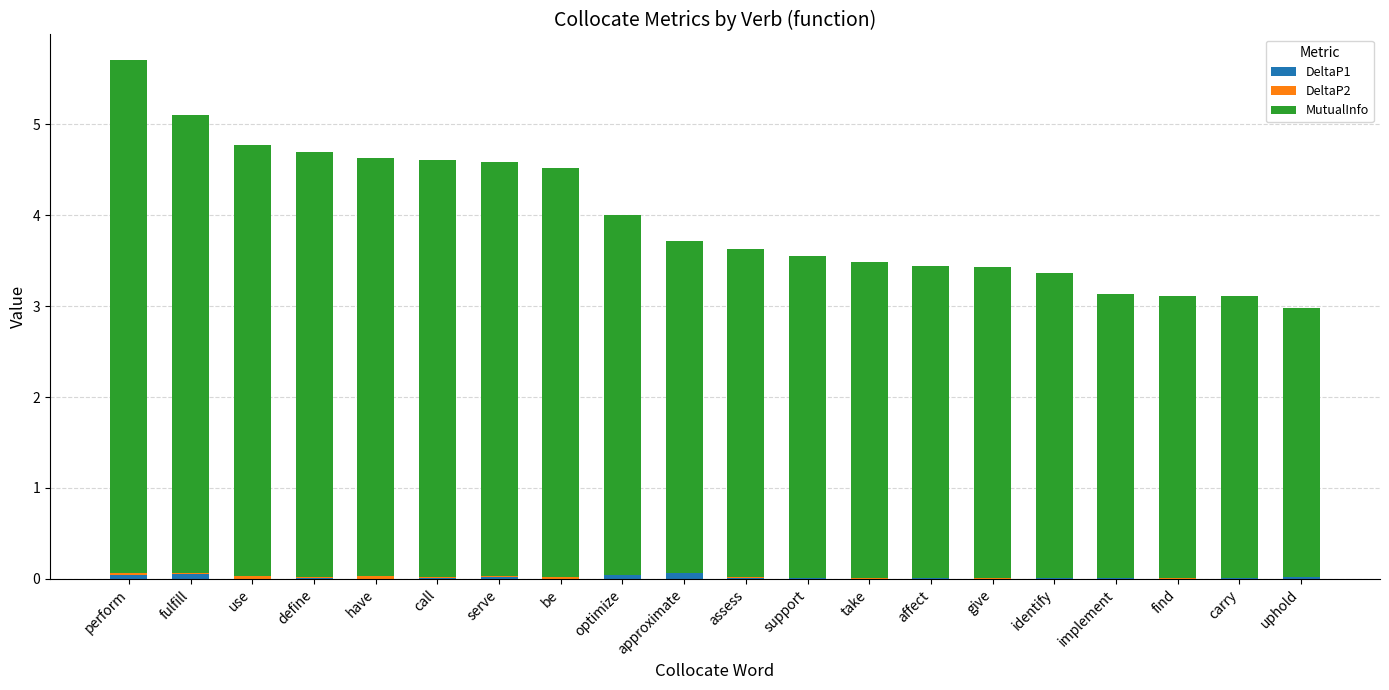

At which category is the sum across all series the highest?

perform